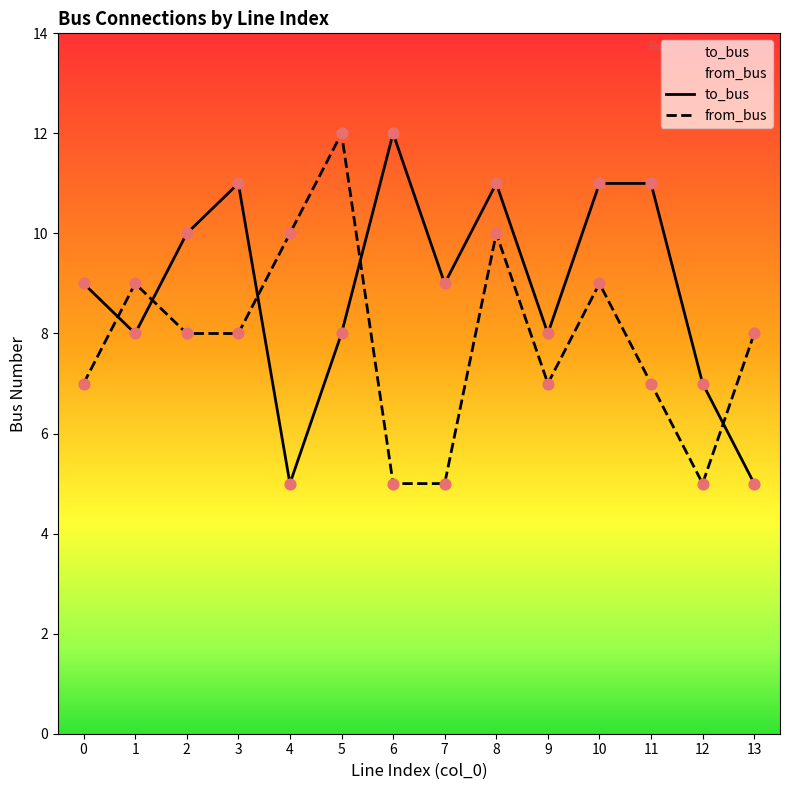

What is the total value across all series at 1?

17